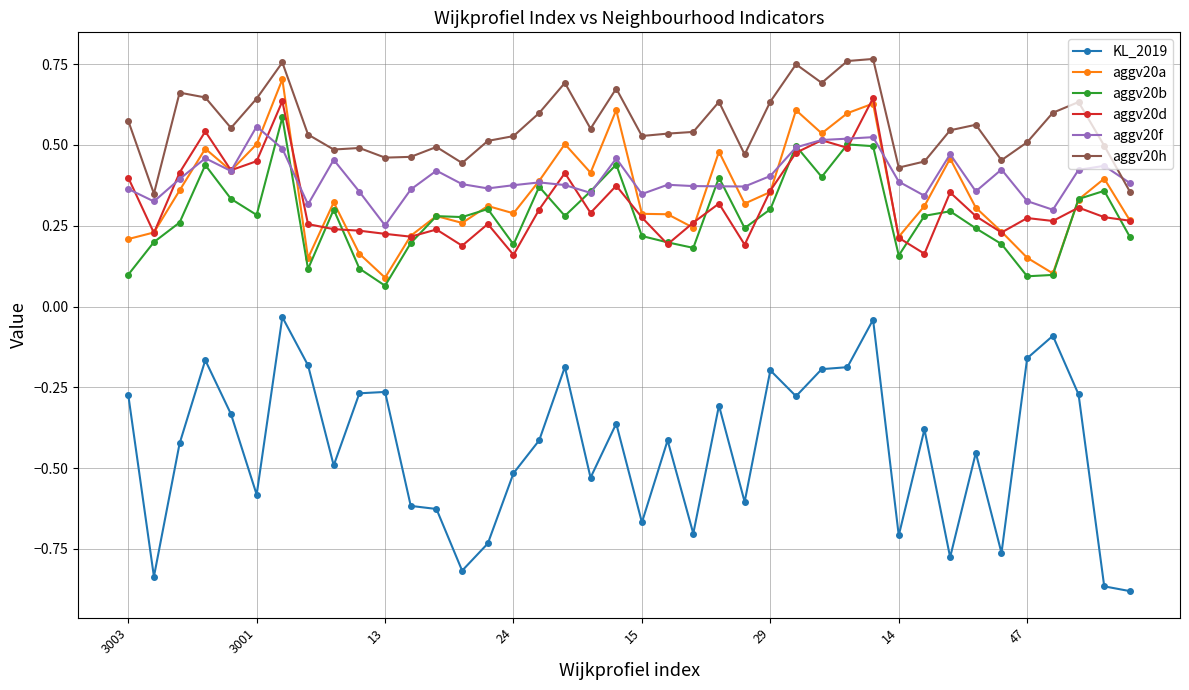

Count the aggv20b values in the range 0 to 1.

40